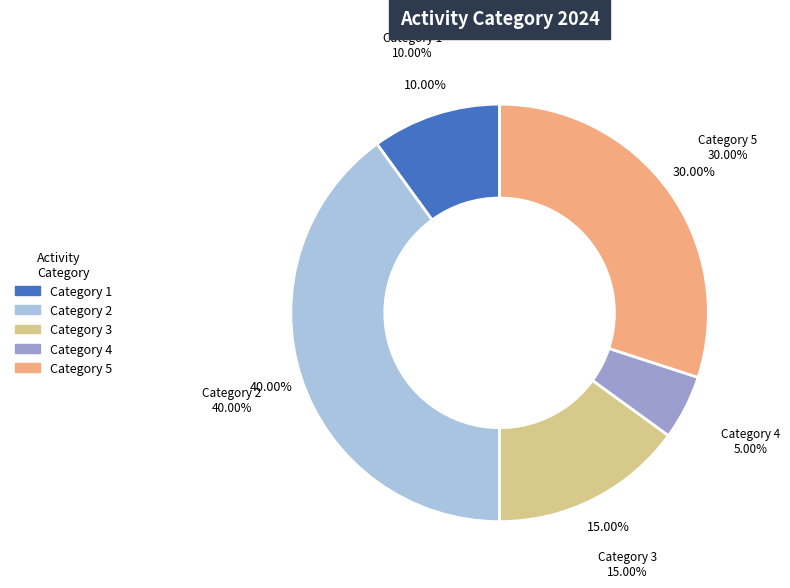

Does any single category account for the majority?

No